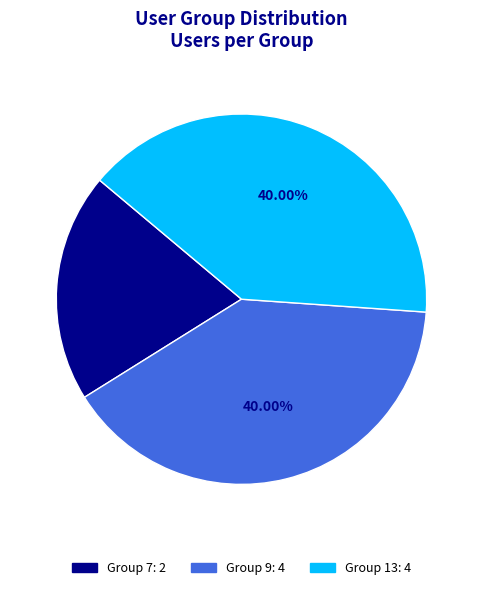

How many slices are in this pie chart?

3